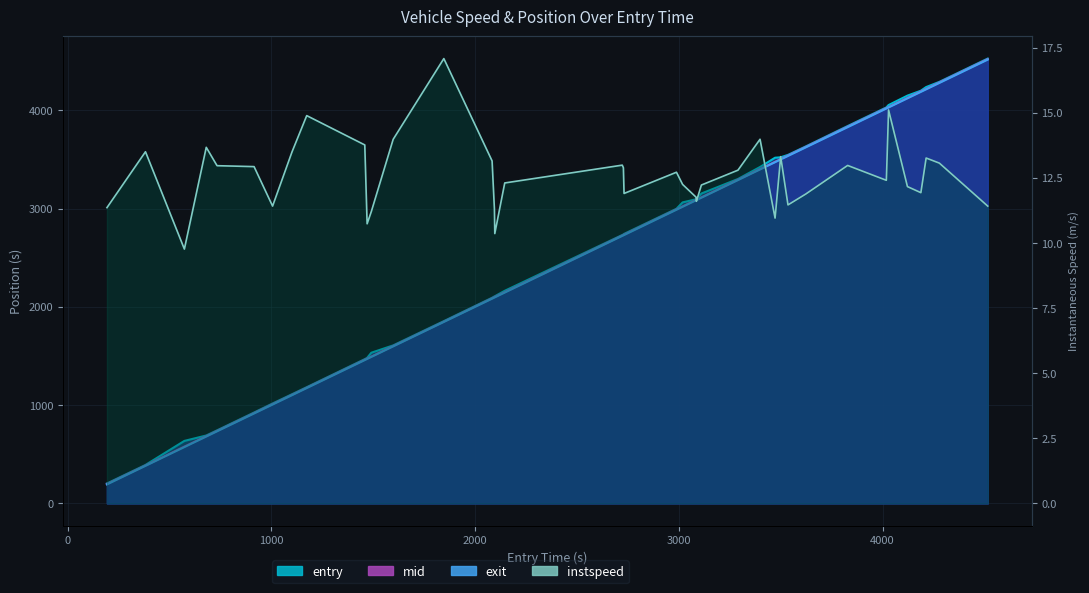

Reading left to right, what are all the values shown in this chart?

exit_line: 202.9	391.1	635.9	690.9	743.1	924.5	1016.6	1110.7	1182.4	1467.9	1480.6	1533.3	1607.8	1854.8	2092.4	2105.9	2107.7	2163.3	2731.2	2736.7	2742.3	2997.9	3063.0	3094.6	3096.4	3153.4	3301.0	3423.3	3517.6	3521.9	3546.6	3632.5	3839.8	4029.2	4053.6	4149.5	4199.5	4236.5	4289.5	4526.5
mid_line: 197.3	386.0	578.4	684.6	737.5	919.1	1010.5	1105.2	1177.6	1462.3	1474.5	1495.0	1601.5	1849.6	2087.1	2099.4	2101.3	2149.6	2726.0	2731.5	2735.3	2992.3	3023.1	3088.6	3090.3	3115.1	3294.2	3402.2	3476.4	3503.5	3540.2	3627.1	3833.1	4022.5	4032.6	4126.0	4192.5	4217.5	4283.1	4520.5
entry_line: 193.1	382.2	573.1	680.5	733.4	915.1	1006.0	1101.3	1173.6	1458.5	1470.0	1490.6	1597.9	1846.5	2083.3	2094.7	2096.6	2145.4	2722.2	2727.7	2731.0	2988.2	3018.4	3084.3	3086.1	3110.6	3290.1	3398.4	3472.2	3499.8	3535.6	3623.0	3828.4	4018.4	4029.2	4122.0	4187.8	4213.6	4278.5	4516.0
instspeed_line: 11.4	13.5	9.8	13.7	13.0	12.9	11.4	13.5	14.9	13.8	10.7	11.2	14.0	17.1	13.2	11.3	10.4	12.3	13.0	12.9	11.9	12.7	12.2	11.8	11.6	12.2	12.8	14.0	11.0	13.3	11.5	11.9	13.0	12.4	15.1	12.2	11.9	13.3	13.1	11.4